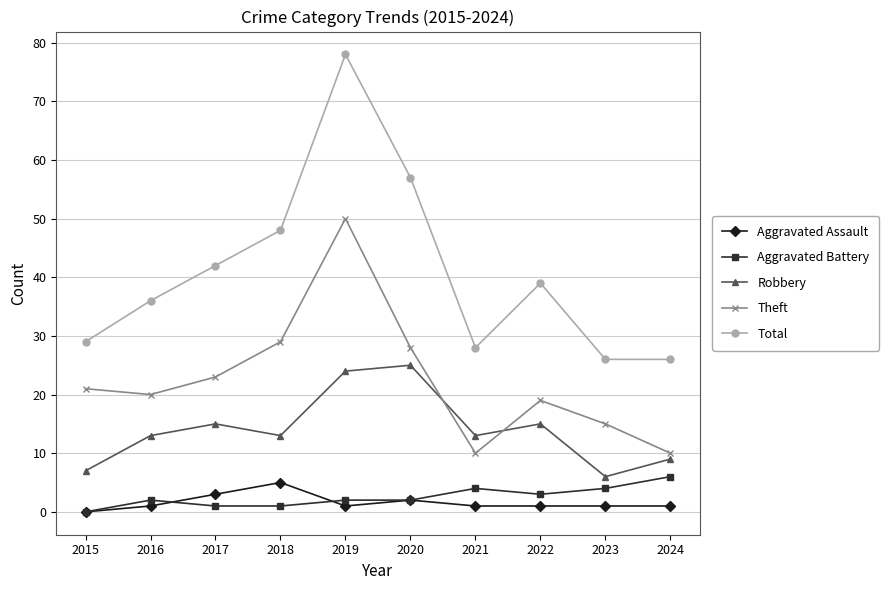

Which series changed the most between 2016 and 2018?

Total